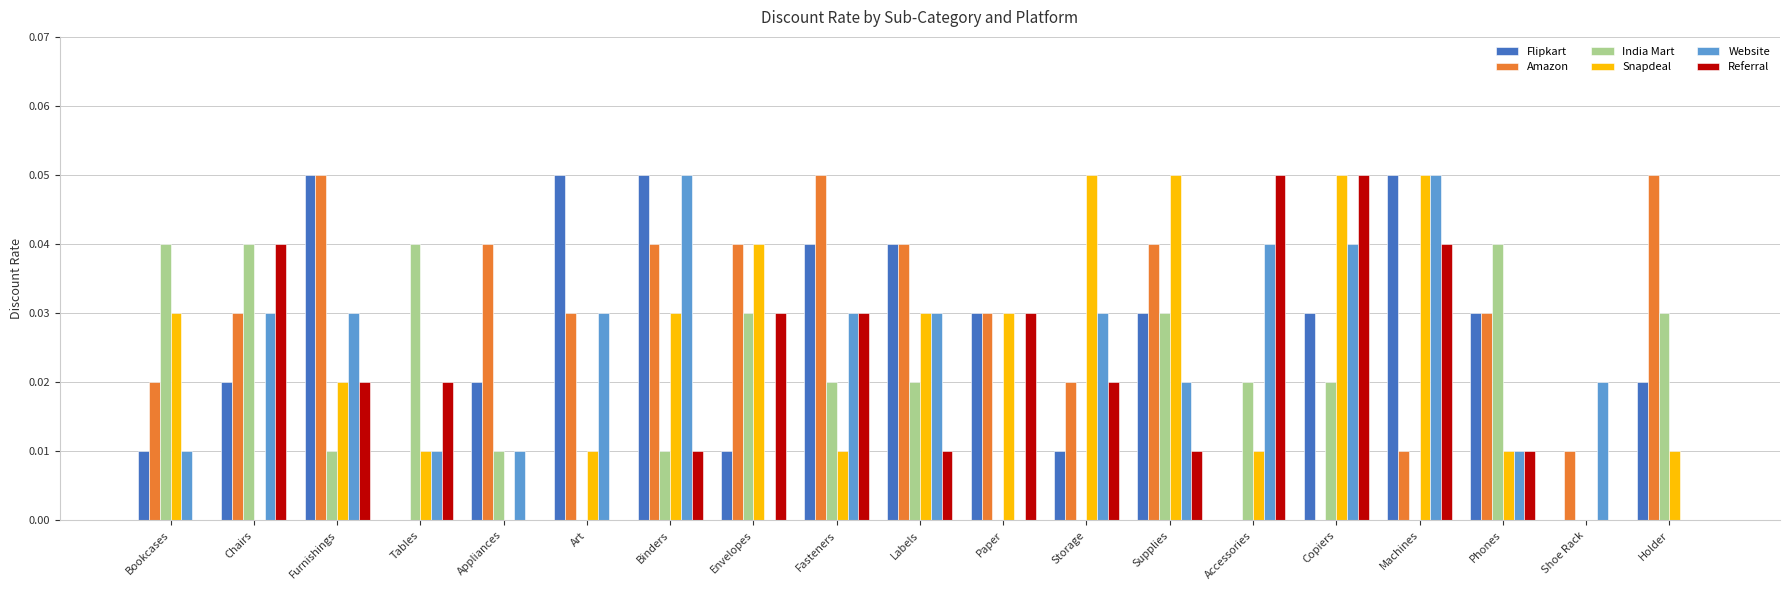

Between Chairs and Storage, which series saw the biggest shift?

Snapdeal